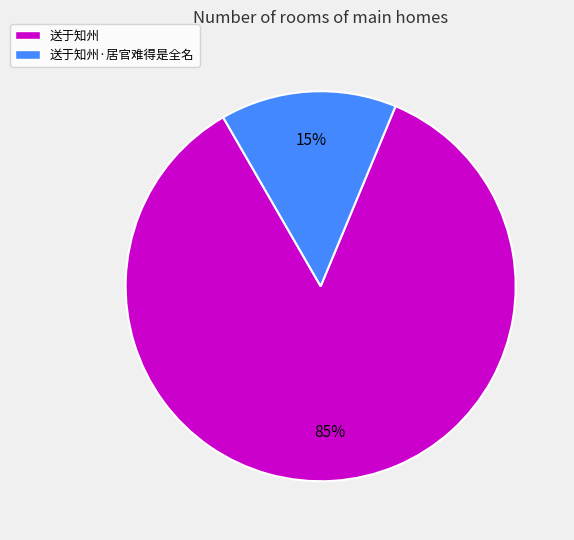

Is the sum of 送于知州·居官难得是全名 and 送于知州 greater than half?

Yes